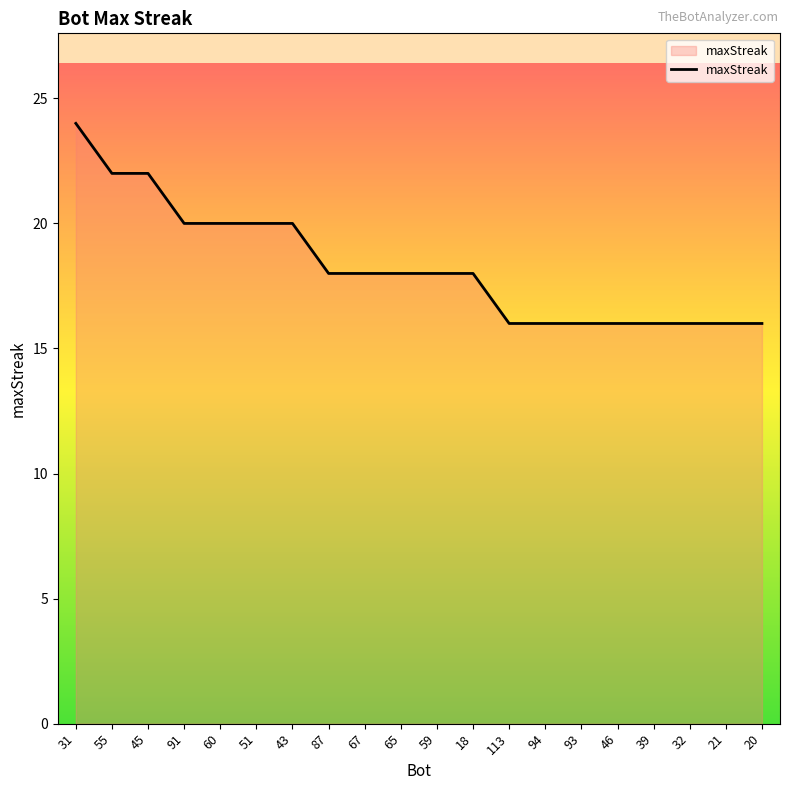

Reading left to right, what are all the values shown in this chart?

31=24	55=22	45=22	91=20	60=20	51=20	43=20	87=18	67=18	65=18	59=18	18=18	113=16	94=16	93=16	46=16	39=16	32=16	21=16	20=16